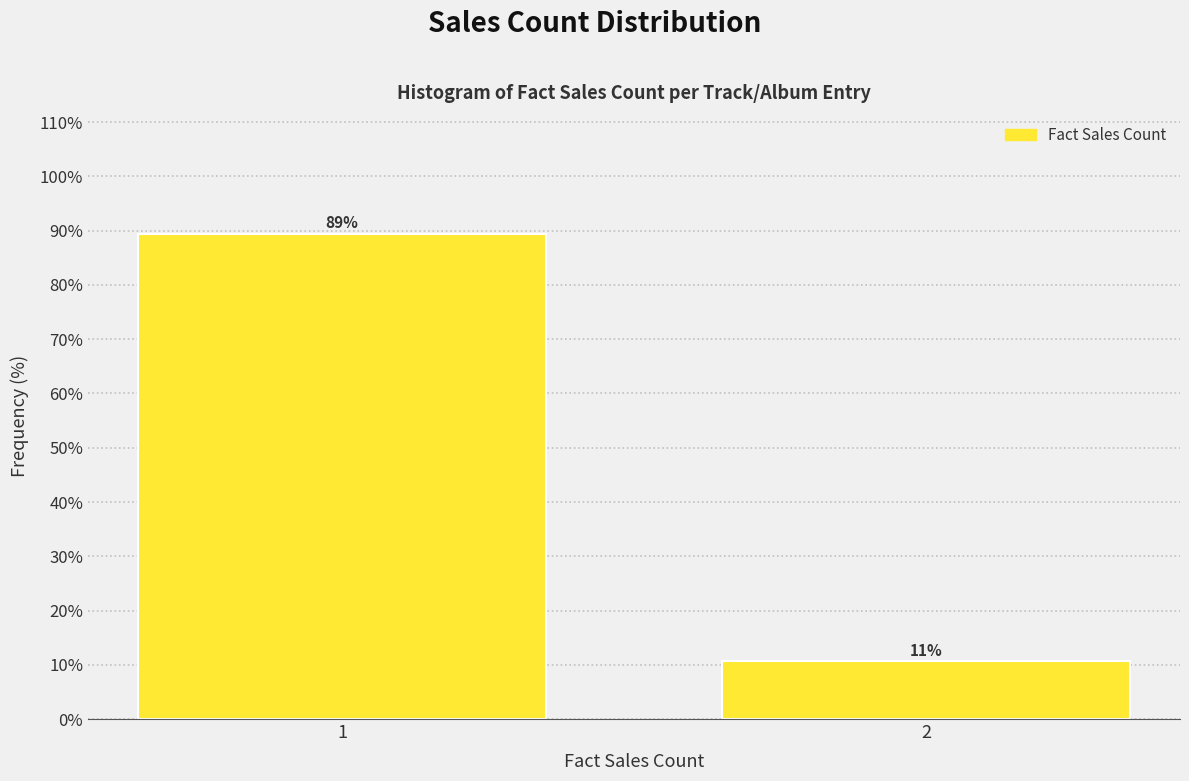

True or false: the data shows 17.1 at 2.

False